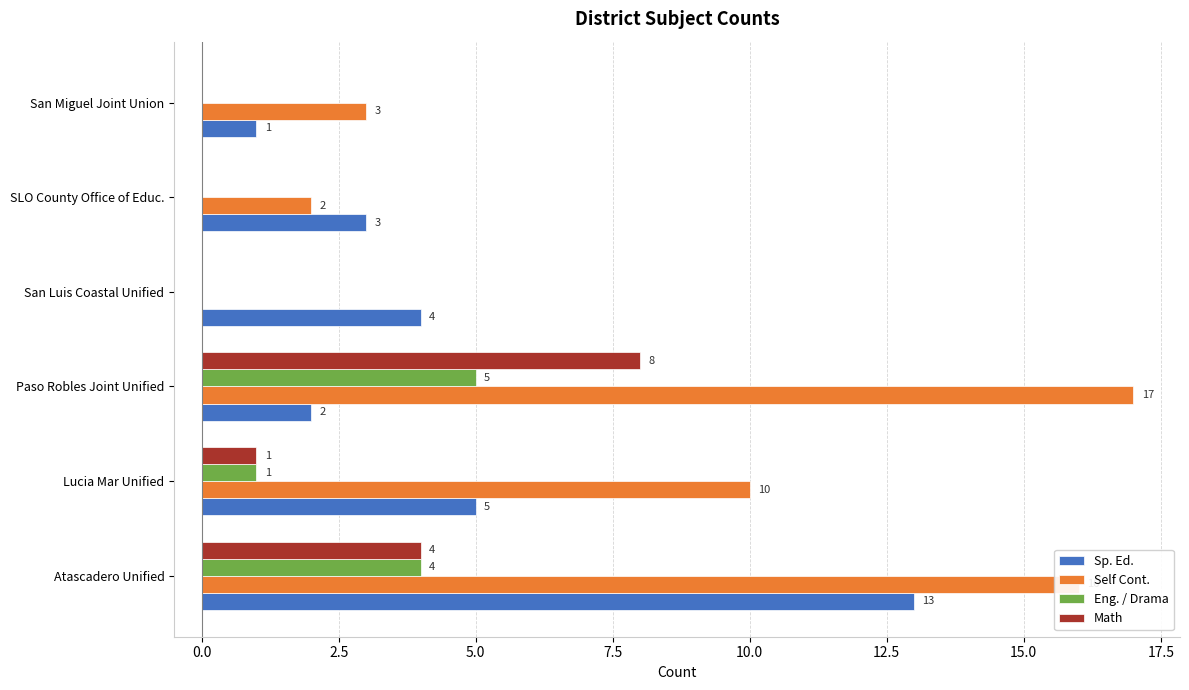

Is the value of Sp. Ed. at Paso Robles Joint Unified greater than the value of Self Cont. at Atascadero Unified?

No